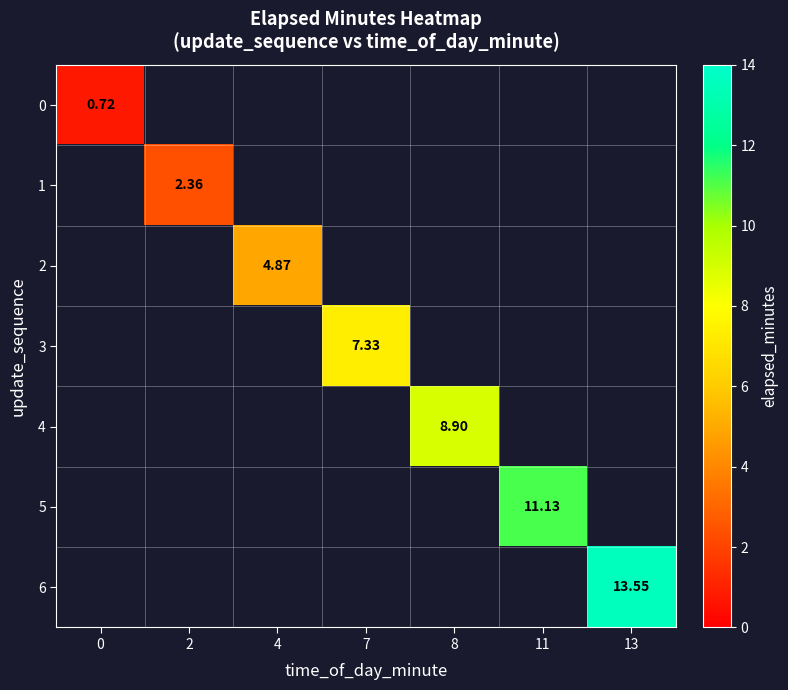

What is the maximum value shown in the chart?

13.6